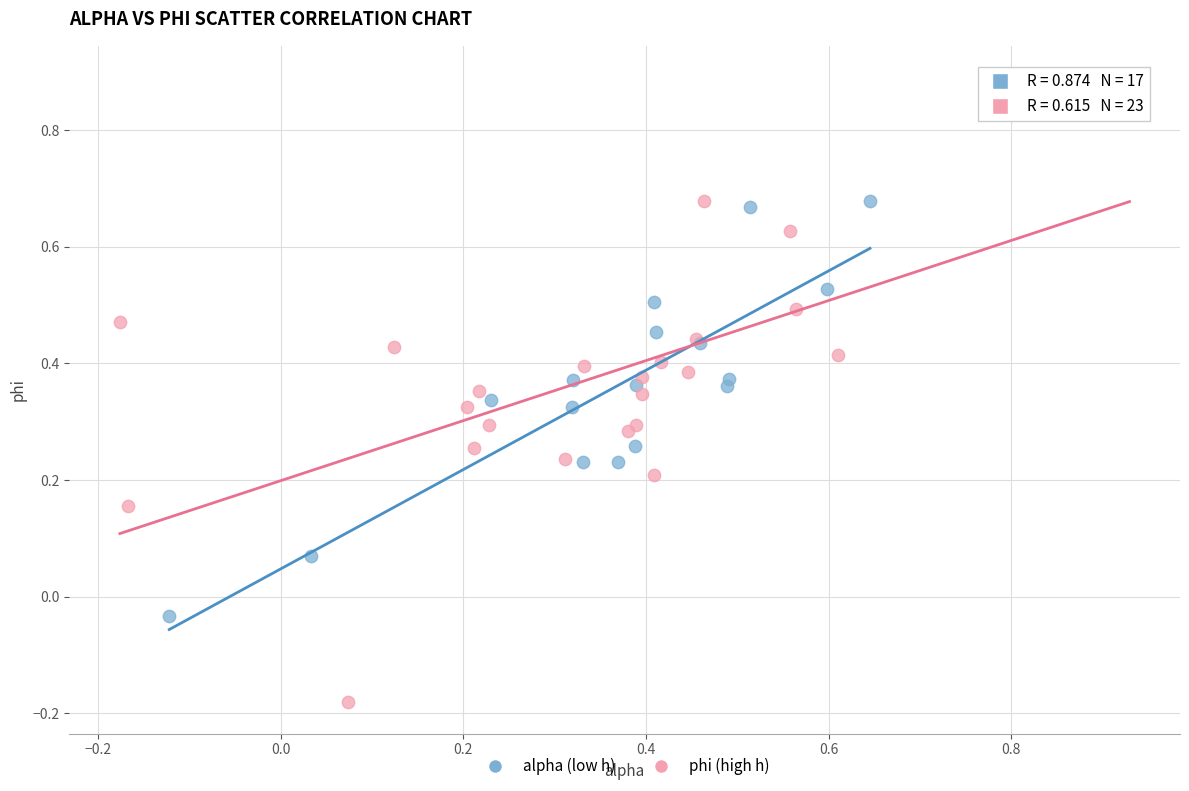

Which series contains the highest Y value?

phi (high h)